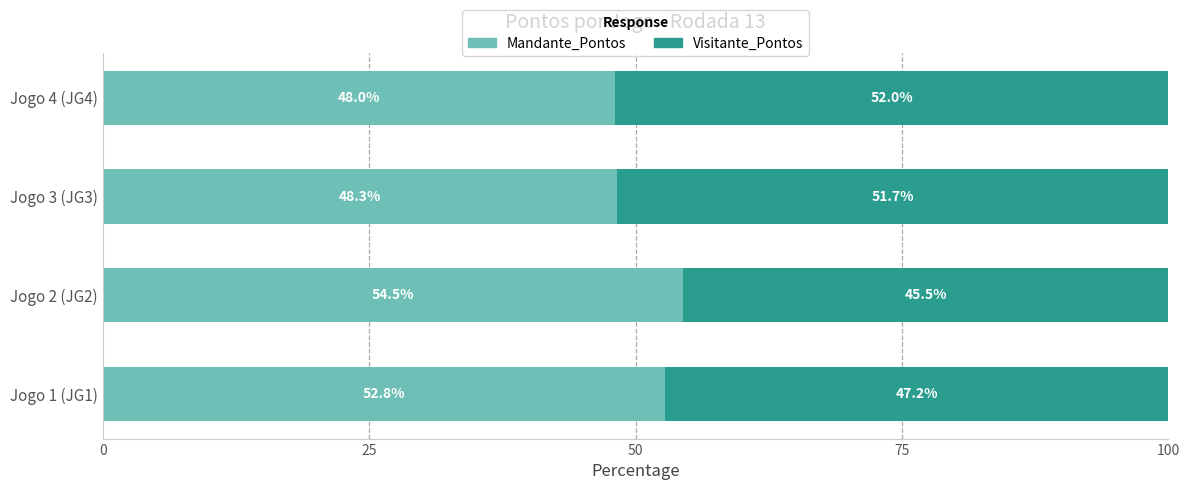

Where is Mandante_Pontos nearest to the value 51?

Jogo 1 (JG1)